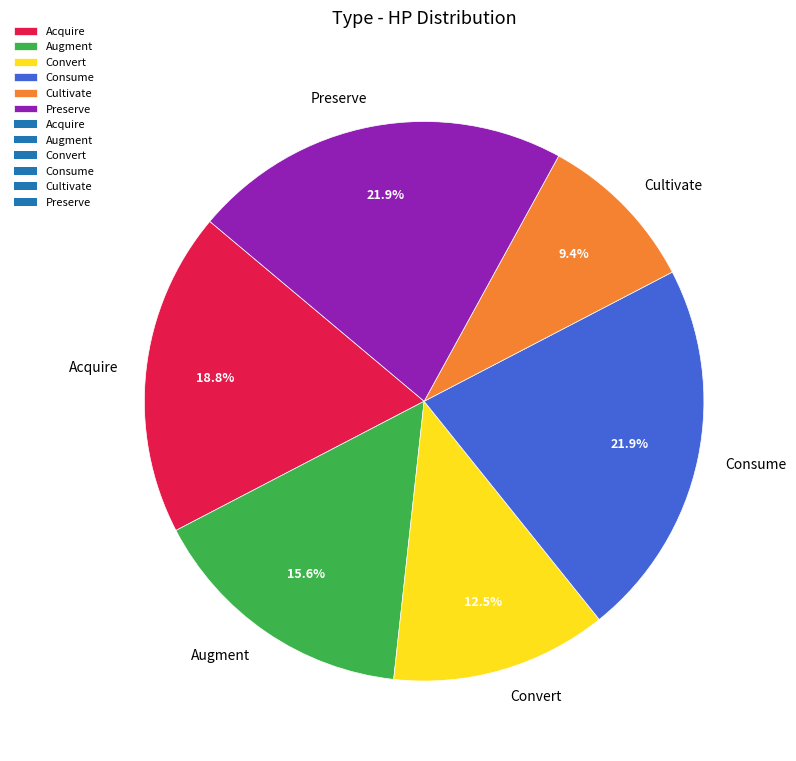

To the nearest percent, what is the difference between the Augment and Acquire slice percentages?

3%